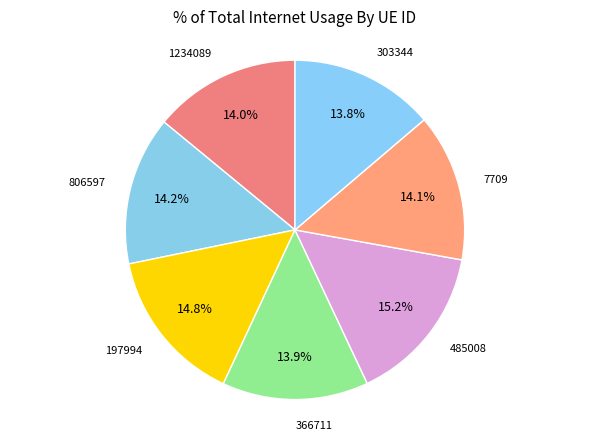

The 1234089 slice represents 2% of the pie. True or false?

False